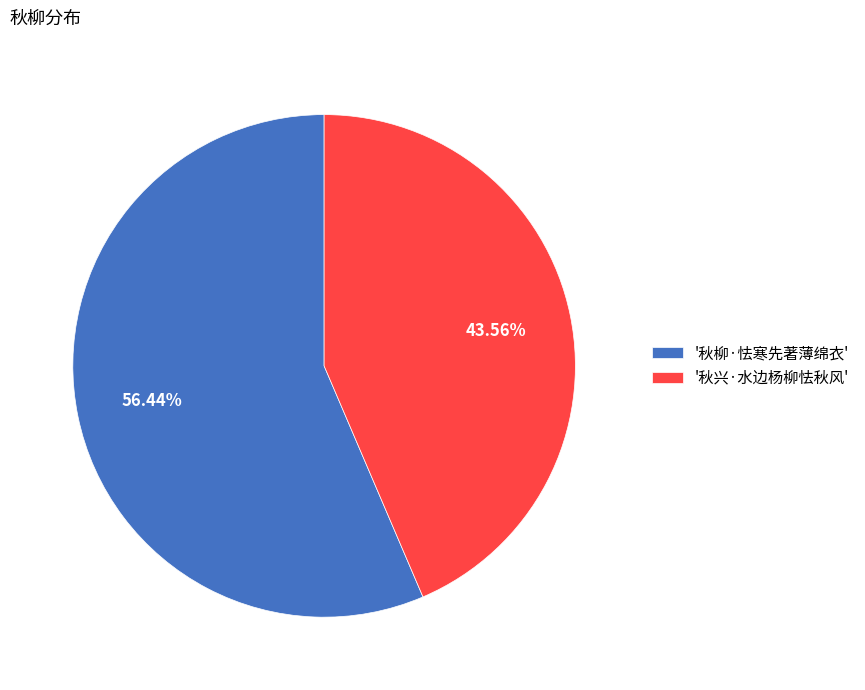

Combined, do '秋柳·怯寒先著薄绵衣' and '秋兴·水边杨柳怯秋风' account for over 50%?

Yes